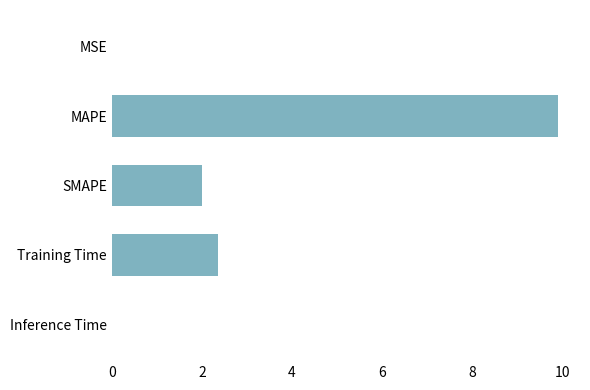

At which category does the chart reach its peak across all series?

MAPE